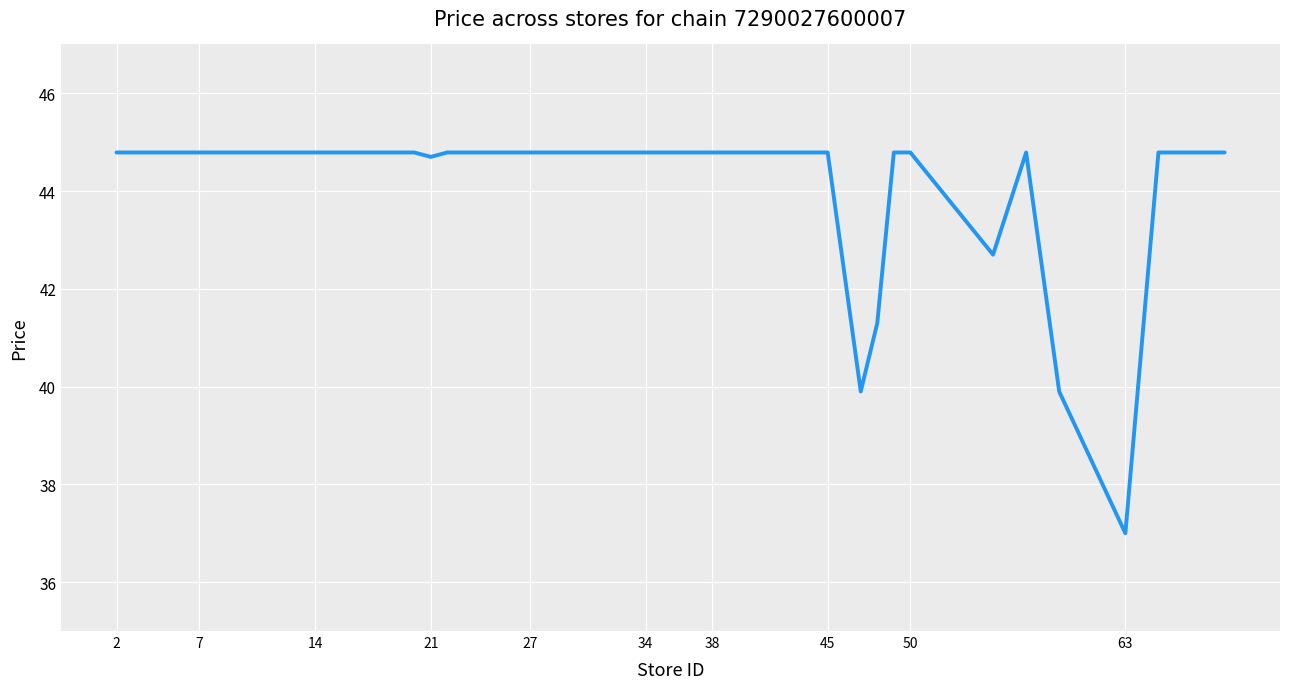

What is the difference between the maximum and minimum values?

7.8